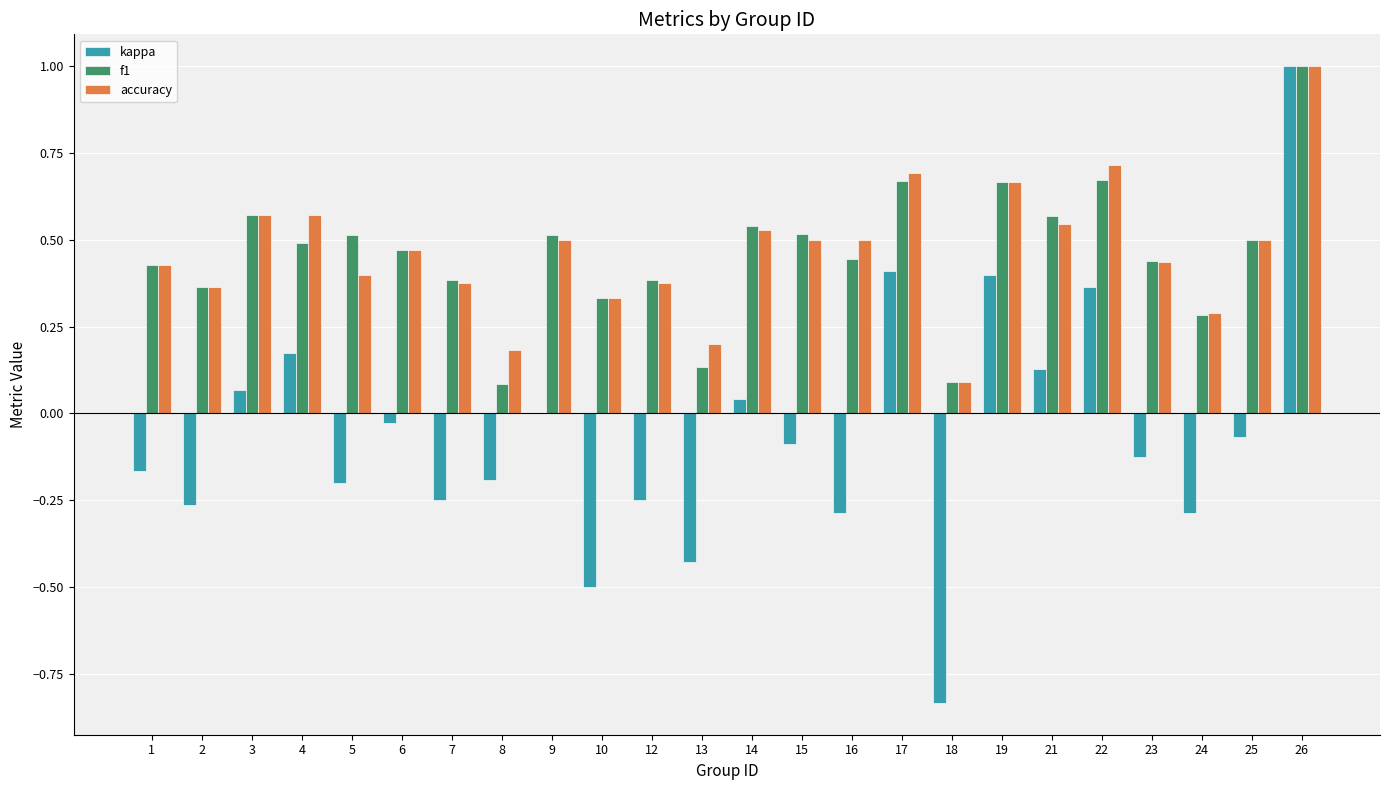

The value of accuracy at 26 is 1.6. True or false?

False